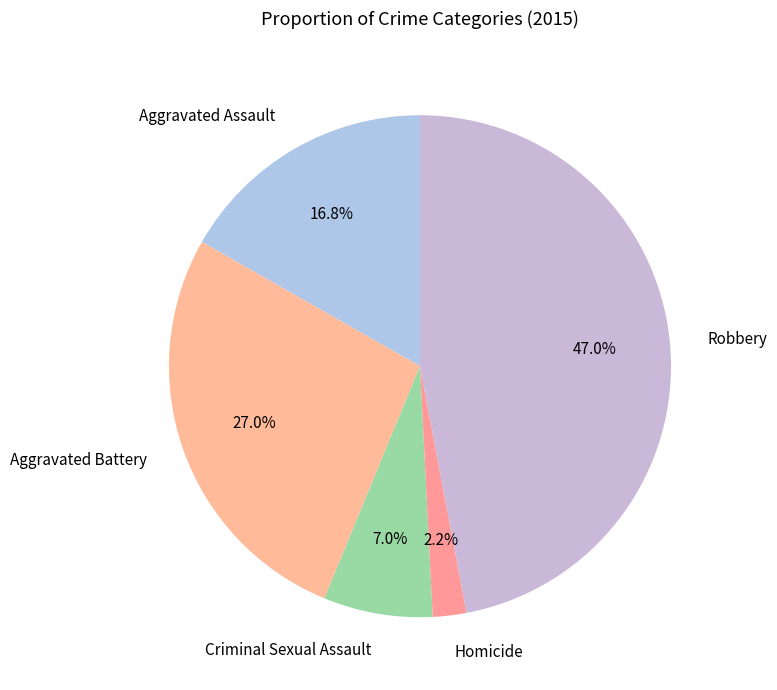

Is the sum of Aggravated Assault and Criminal Sexual Assault greater than half?

No